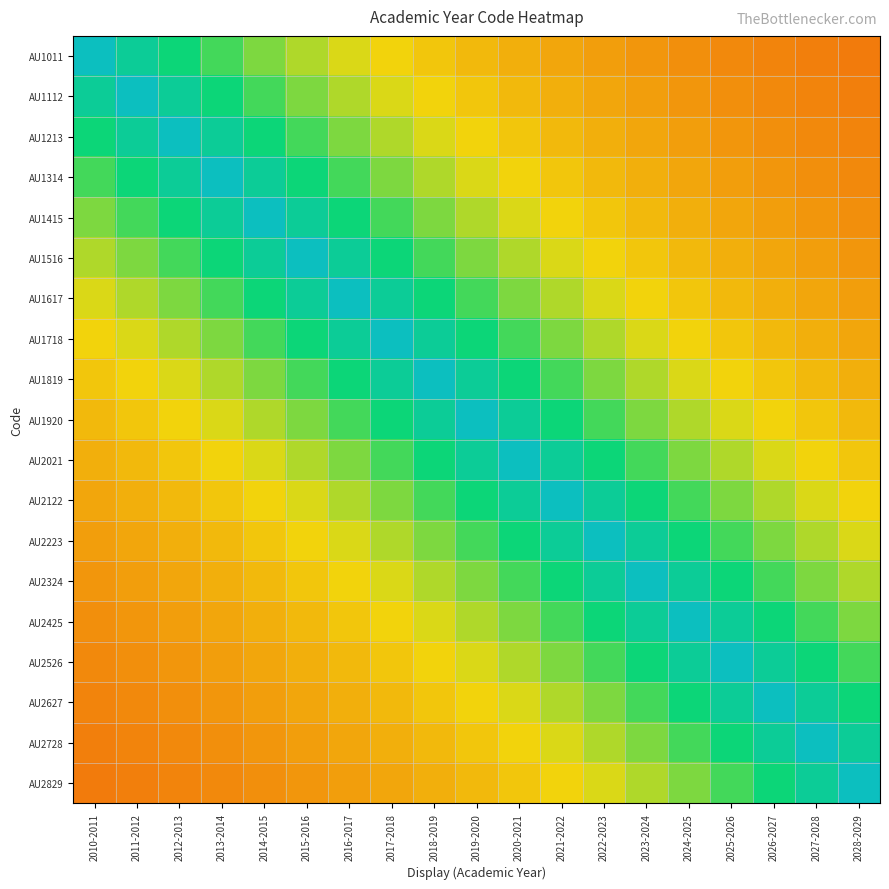

What is the smallest value displayed?

0.3